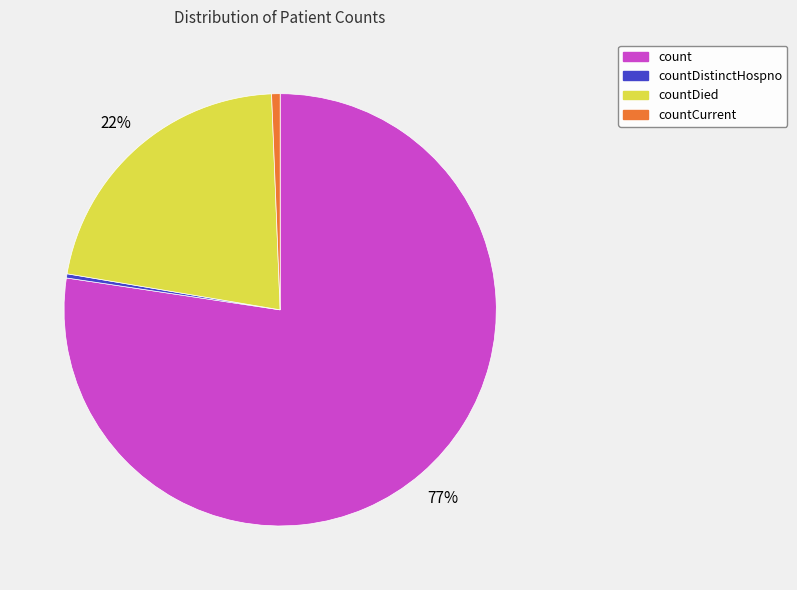

To the nearest percent, what is the average slice percentage?

25%